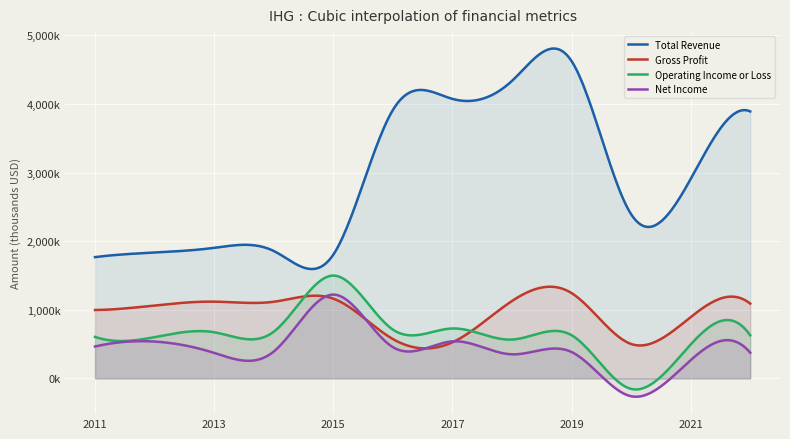

Is it true that Gross Profit equals 526000 at 2017?

True